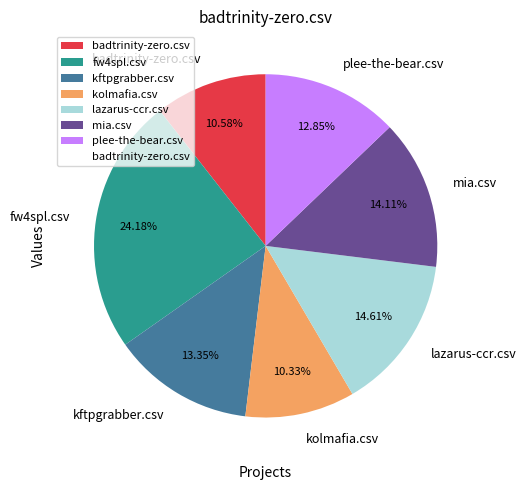

Is it true that mia.csv is 14% of the pie?

True